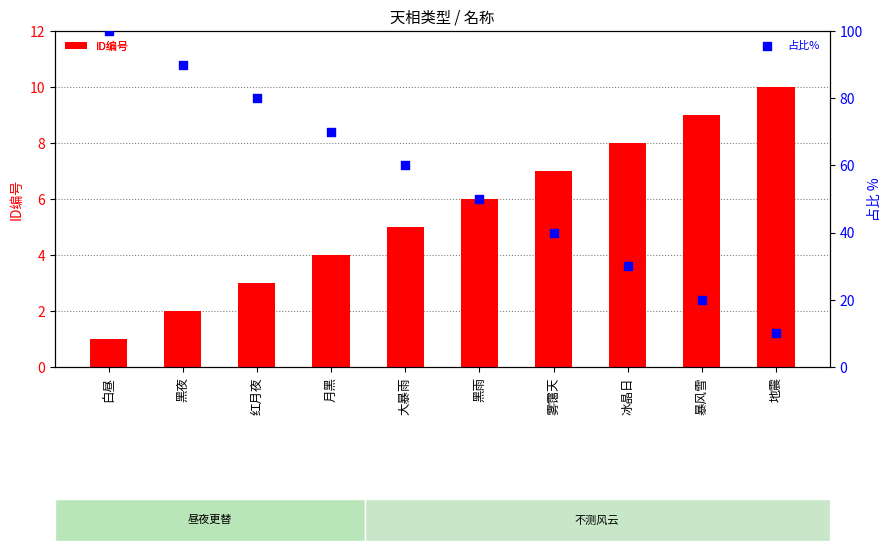

Which series has the largest total across all categories?

占比%